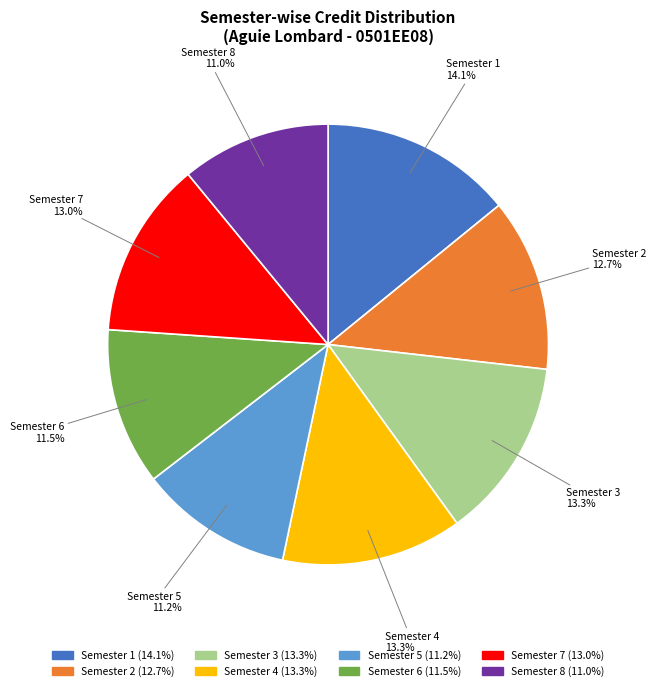

How much of the chart is everything except Semester 3?

86.7%